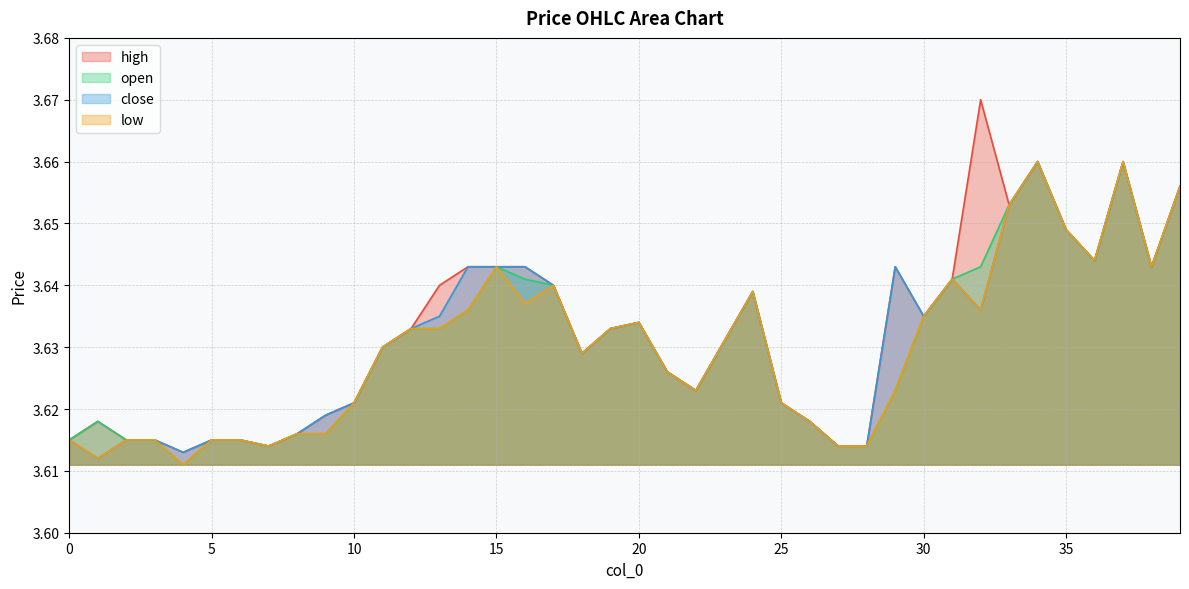

True or false: close and open intersect in this chart.

False